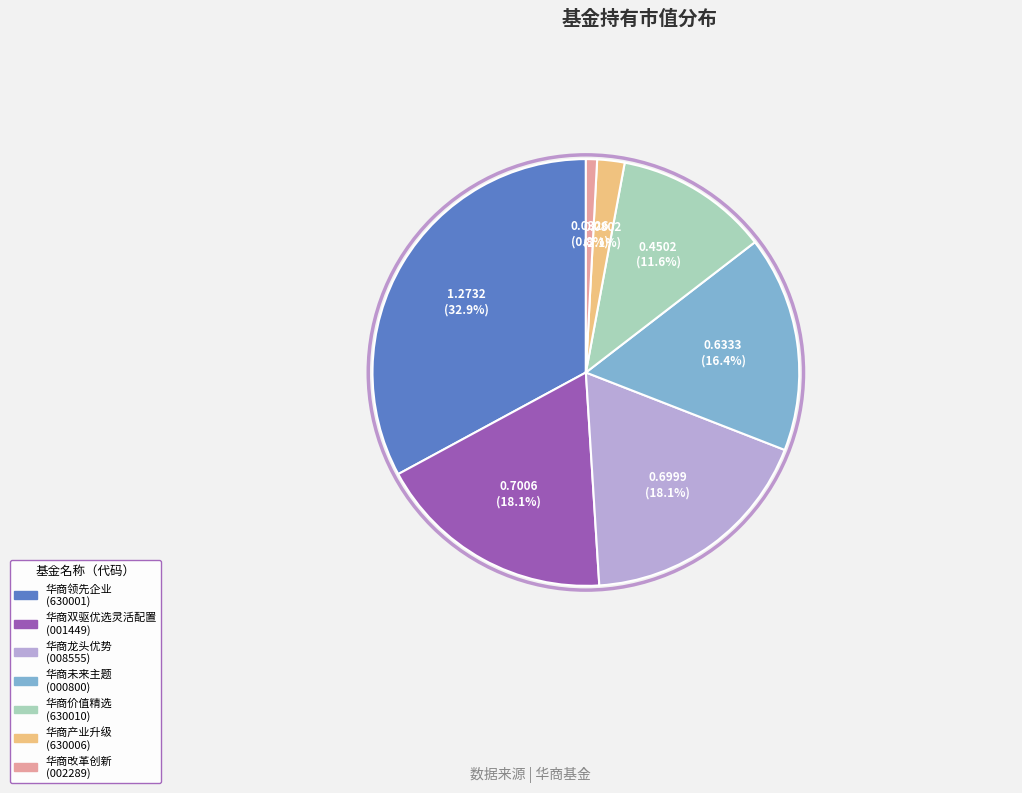

Is there any slice that represents more than half of the pie?

No